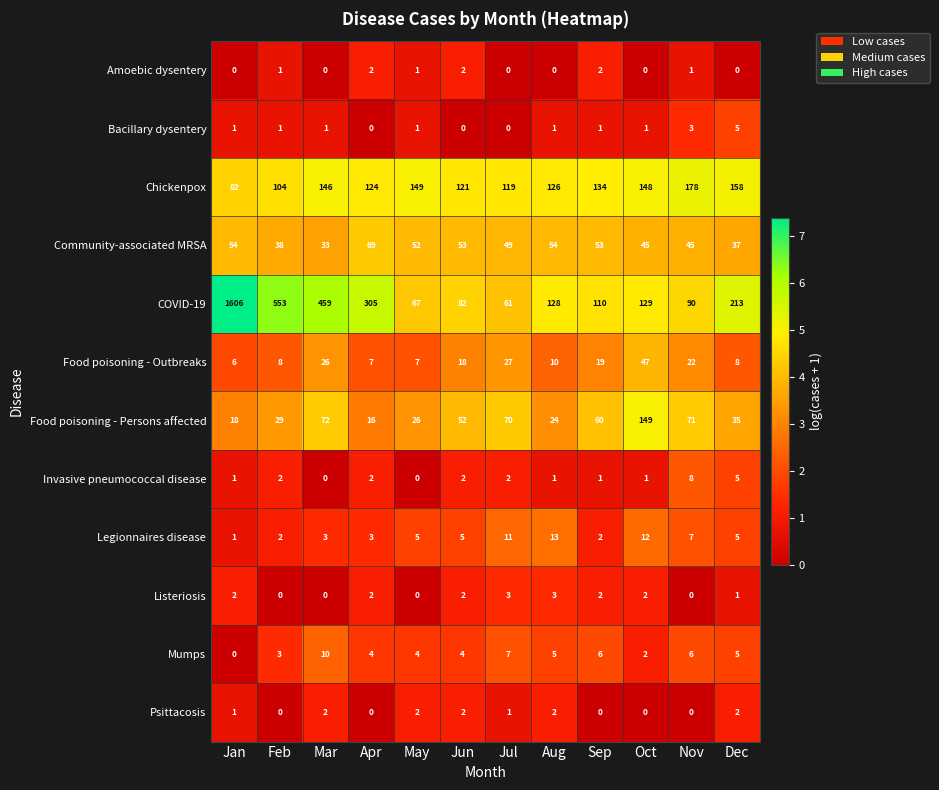

Which series changed the most between Jun and Sep?

COVID-19